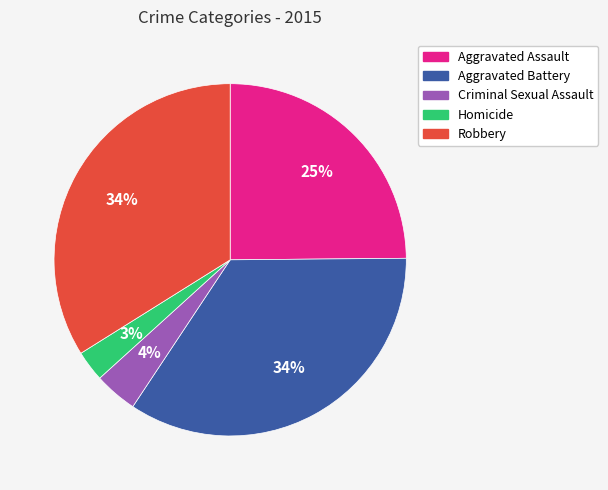

True or false: Aggravated Assault accounts for 25% of the total.

True